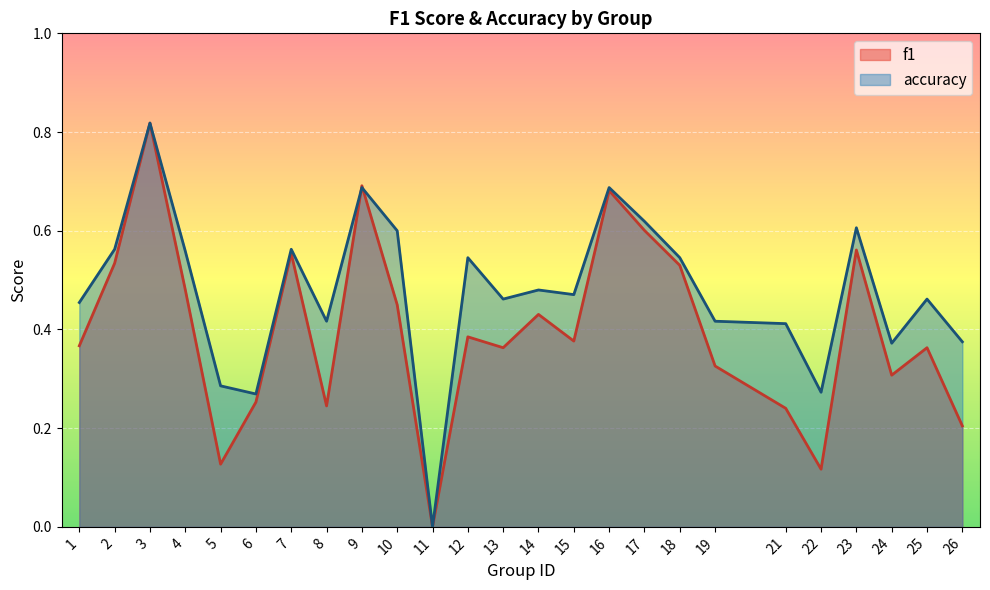

Where is accuracy nearest to the value 0?

11